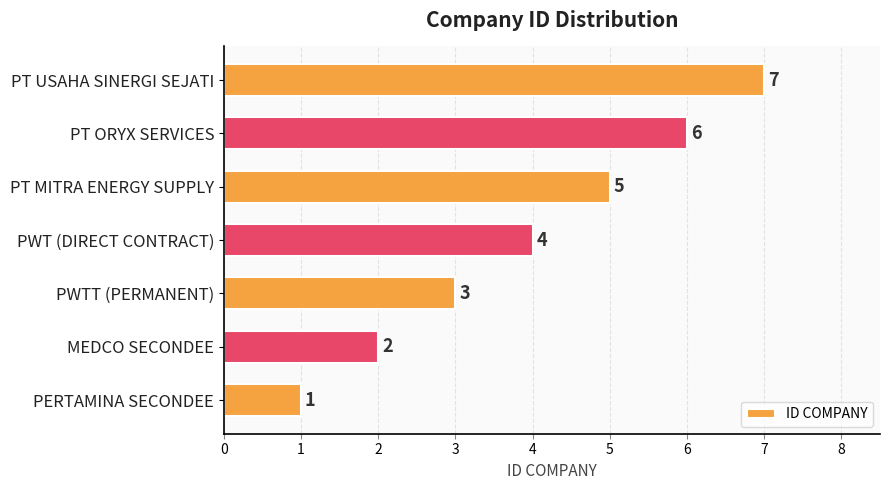

Approximately how many times larger is the value at PT MITRA ENERGY SUPPLY compared to PWTT (PERMANENT)?

1.7